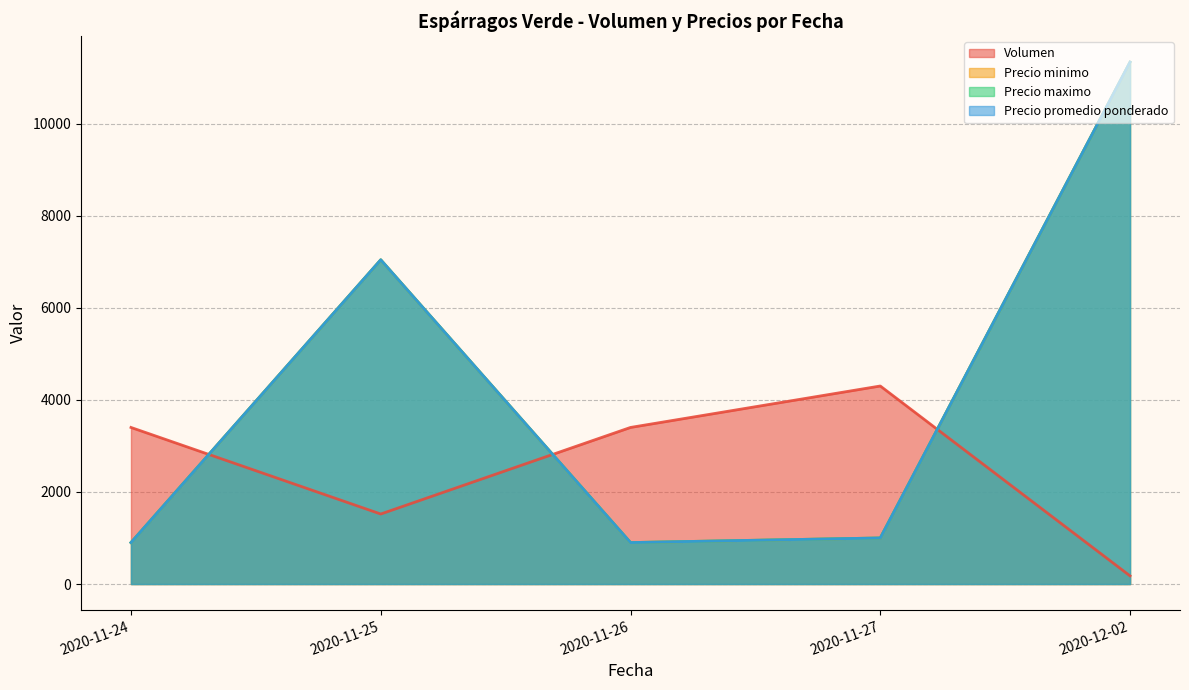

What is the total value across all series at 2020-11-24?

7300